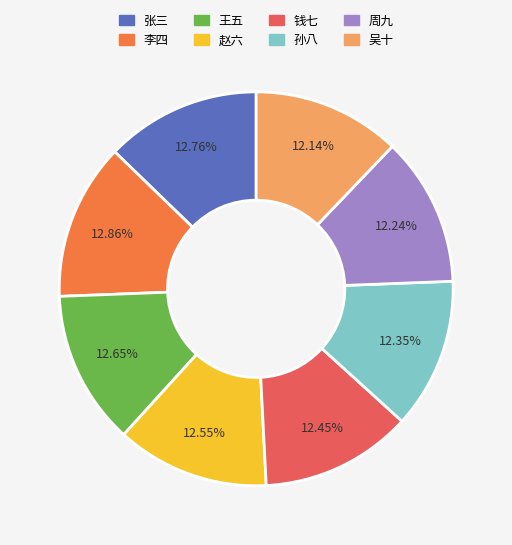

What is the ratio of the value at 周九 to the value at 吴十?

1.0